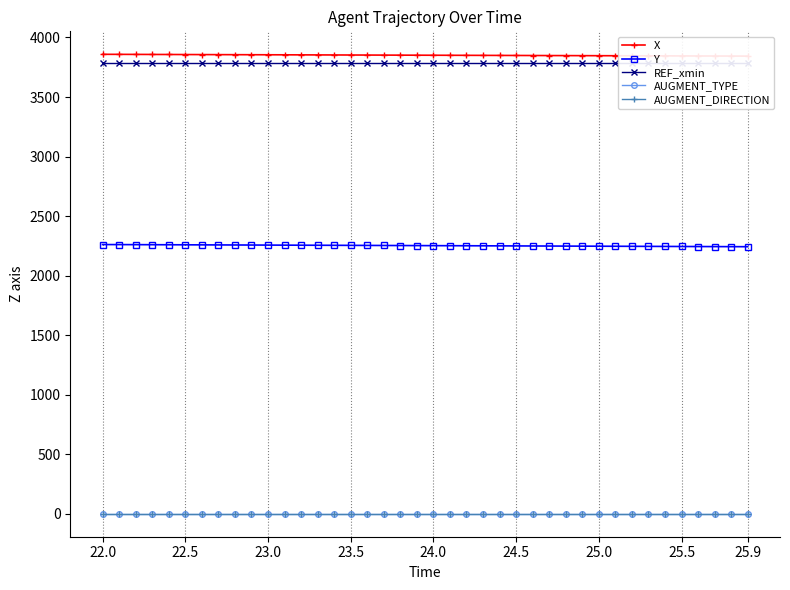

What is the value of the X point at the 22nd from the left?

3850.6